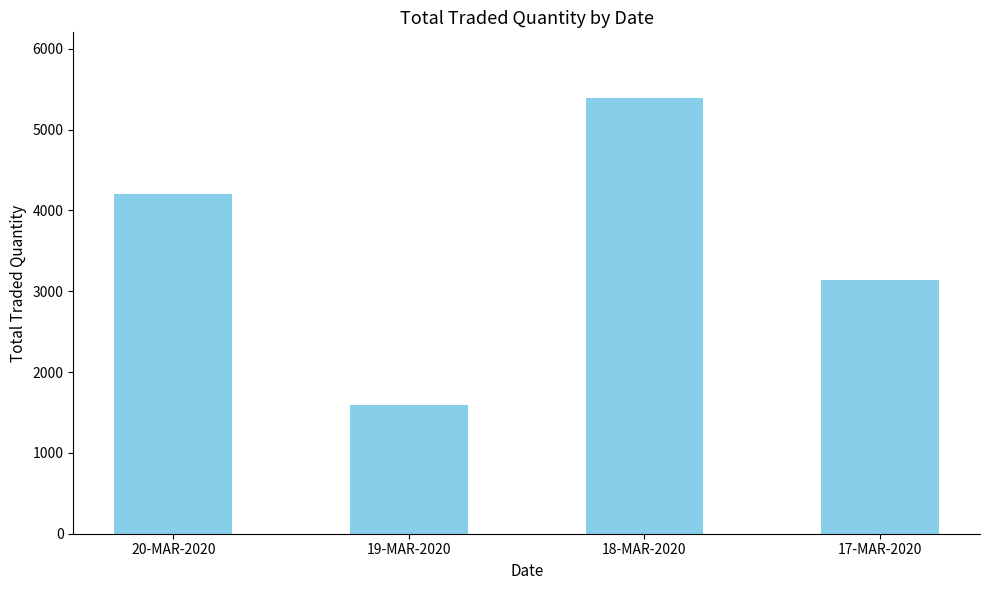

What is the difference between the values at 18-MAR-2020 and 19-MAR-2020?

3800